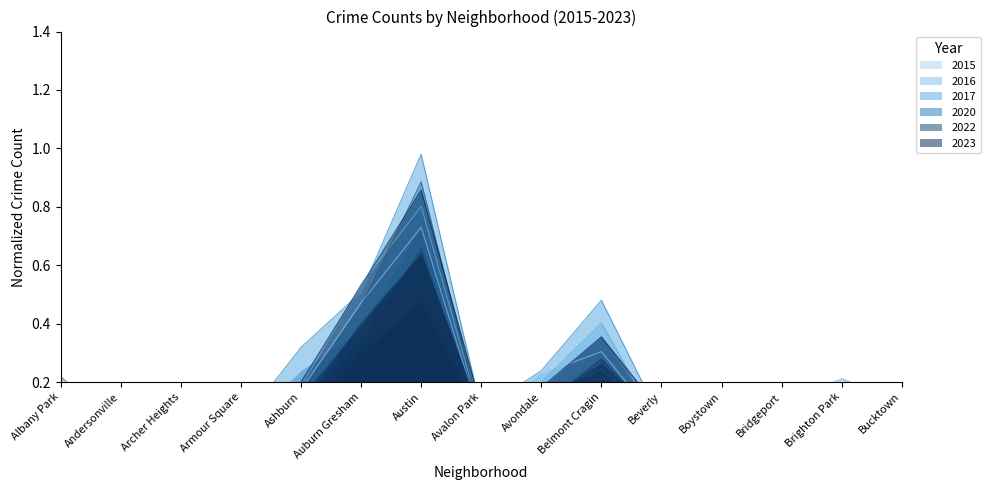

True or false: 2015 has a value of 0.0 at Boystown.

True